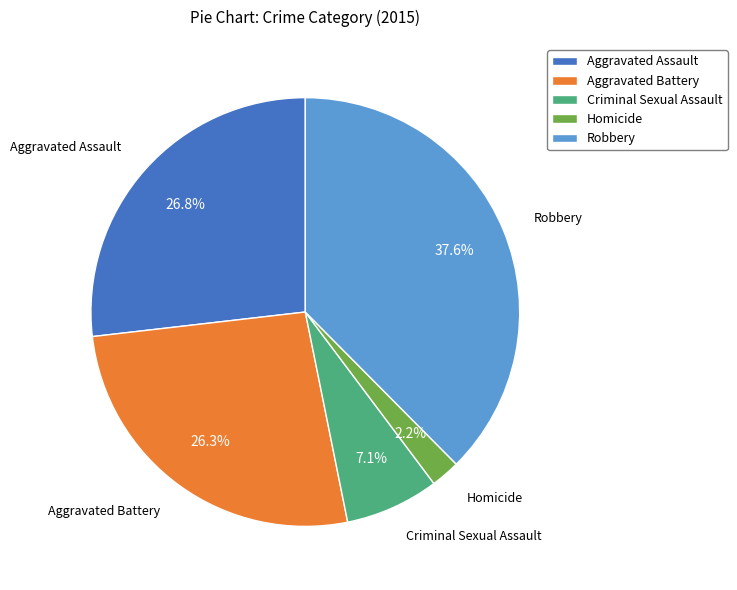

Approximately how many times larger is the value at Robbery compared to Aggravated Battery?

1.4